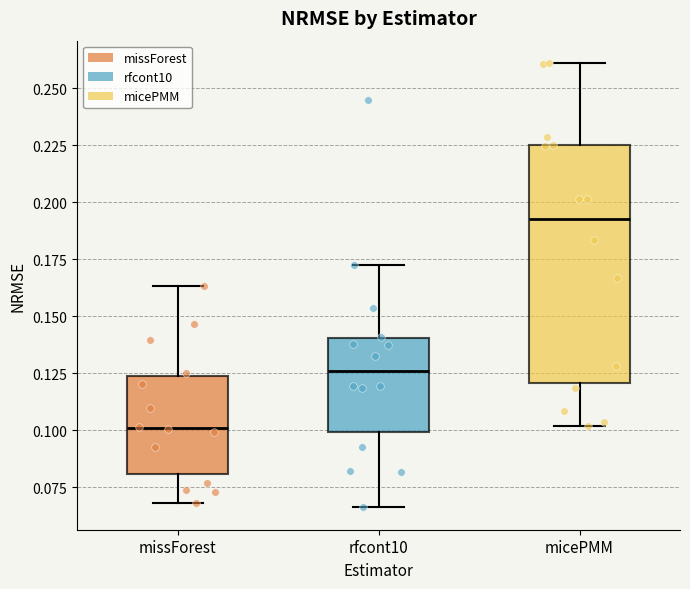

Reading left to right, transcribe this box plot: for each box, give where its median line is, the range the box spans, and where its two whiskers end, as read against the y-axis. The values are not printed on the chart, so give them approximately, as read against the axis.

missForest: median 0.100, box 0.080 to 0.125, whiskers 0.070 to 0.165
rfcont10: median 0.125, box 0.100 to 0.140, whiskers 0.065 to 0.175
micePMM: median 0.195, box 0.120 to 0.225, whiskers 0.100 to 0.260